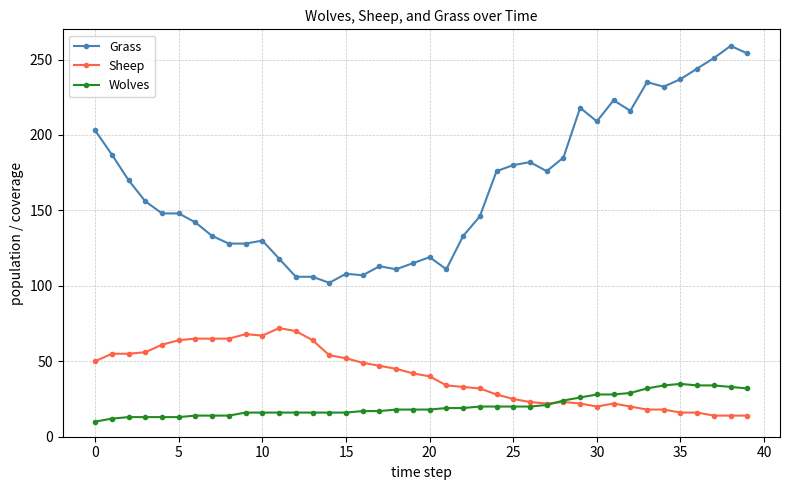

True or false: Grass and Wolves intersect in this chart.

False